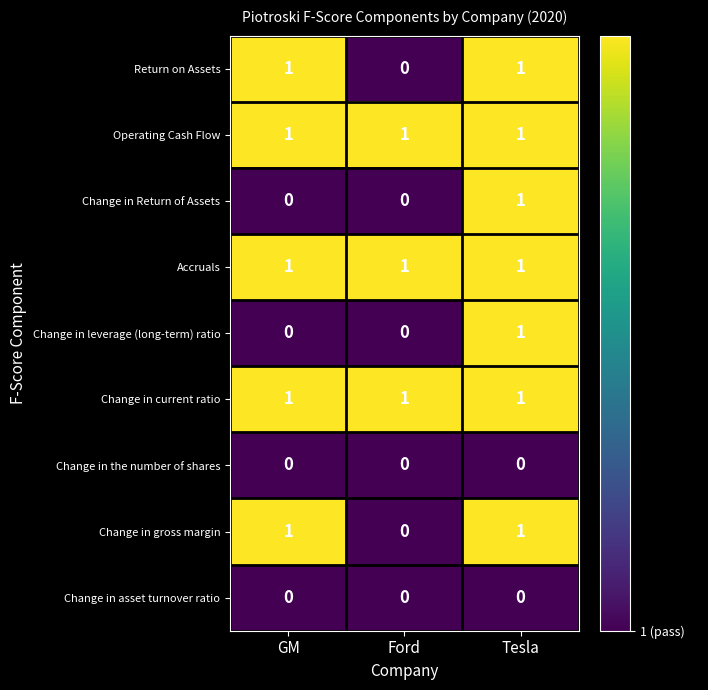

Which category has the lowest value in the Change in gross margin series?

Ford